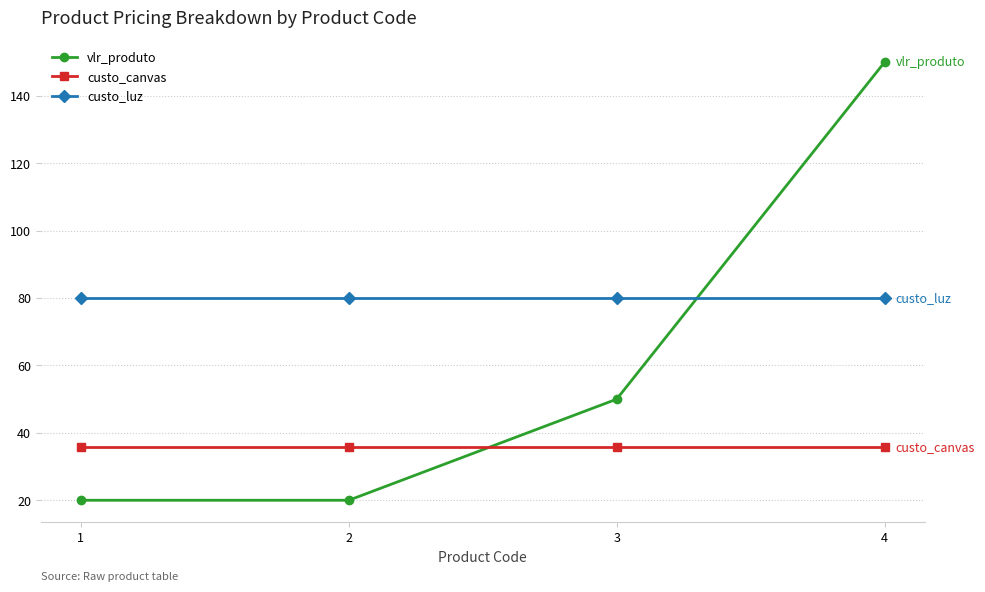

What is the value of the vlr_produto point at the 4th from the left?

150.0